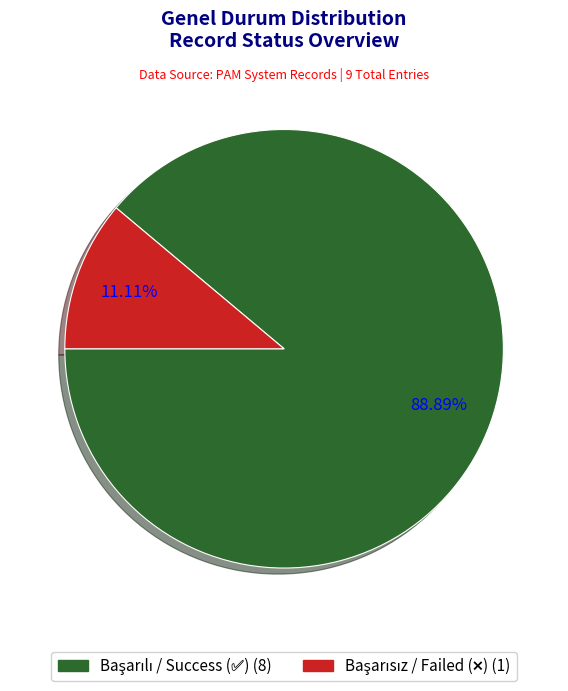

Is there any slice that represents more than half of the pie?

Yes